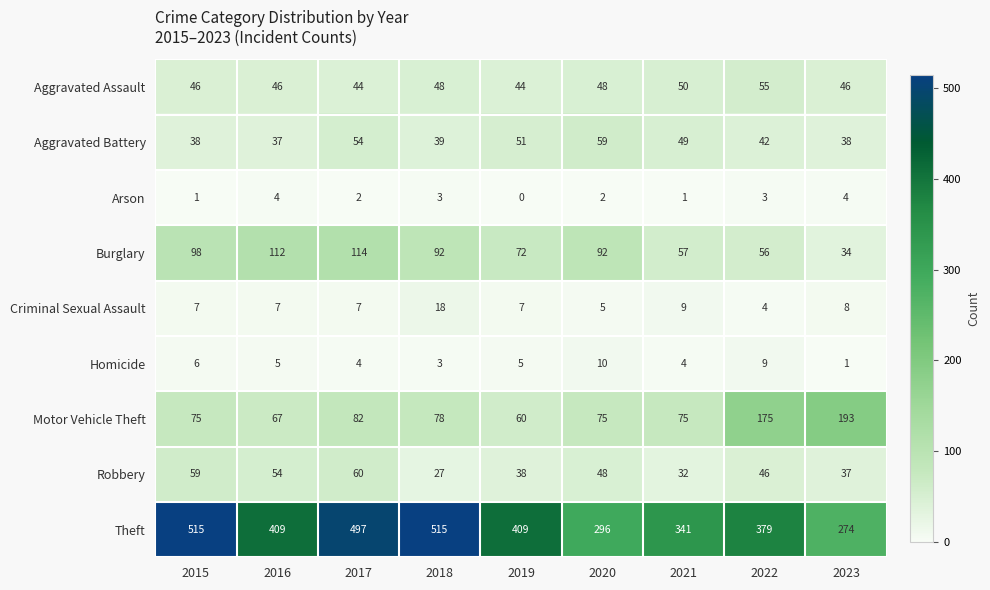

Which category has the lowest value in the Arson series?

2019